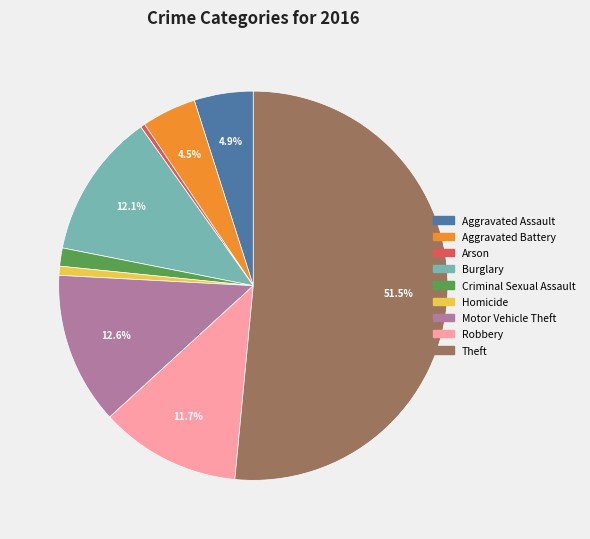

How many segments does this pie chart have?

9